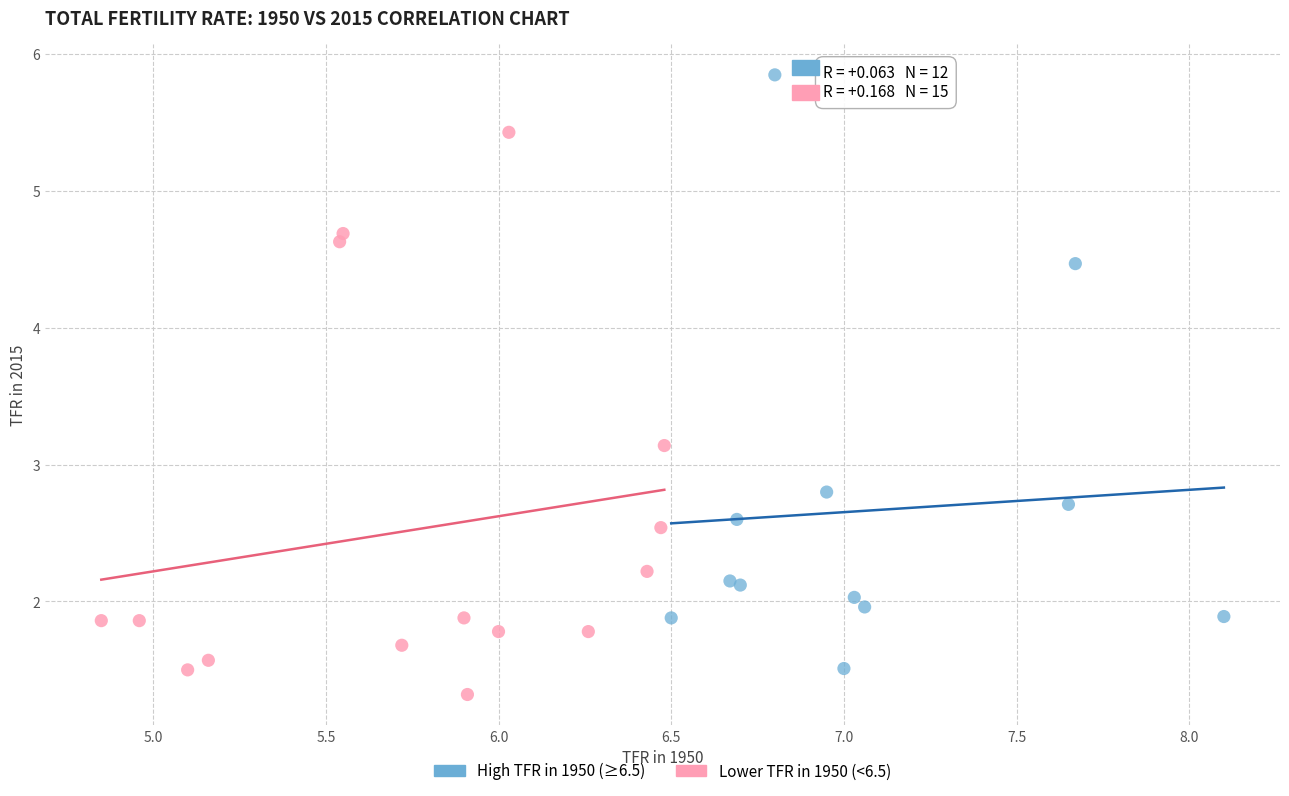

Which series contains the lowest Y value?

Lower TFR in 1950 (<6.5)